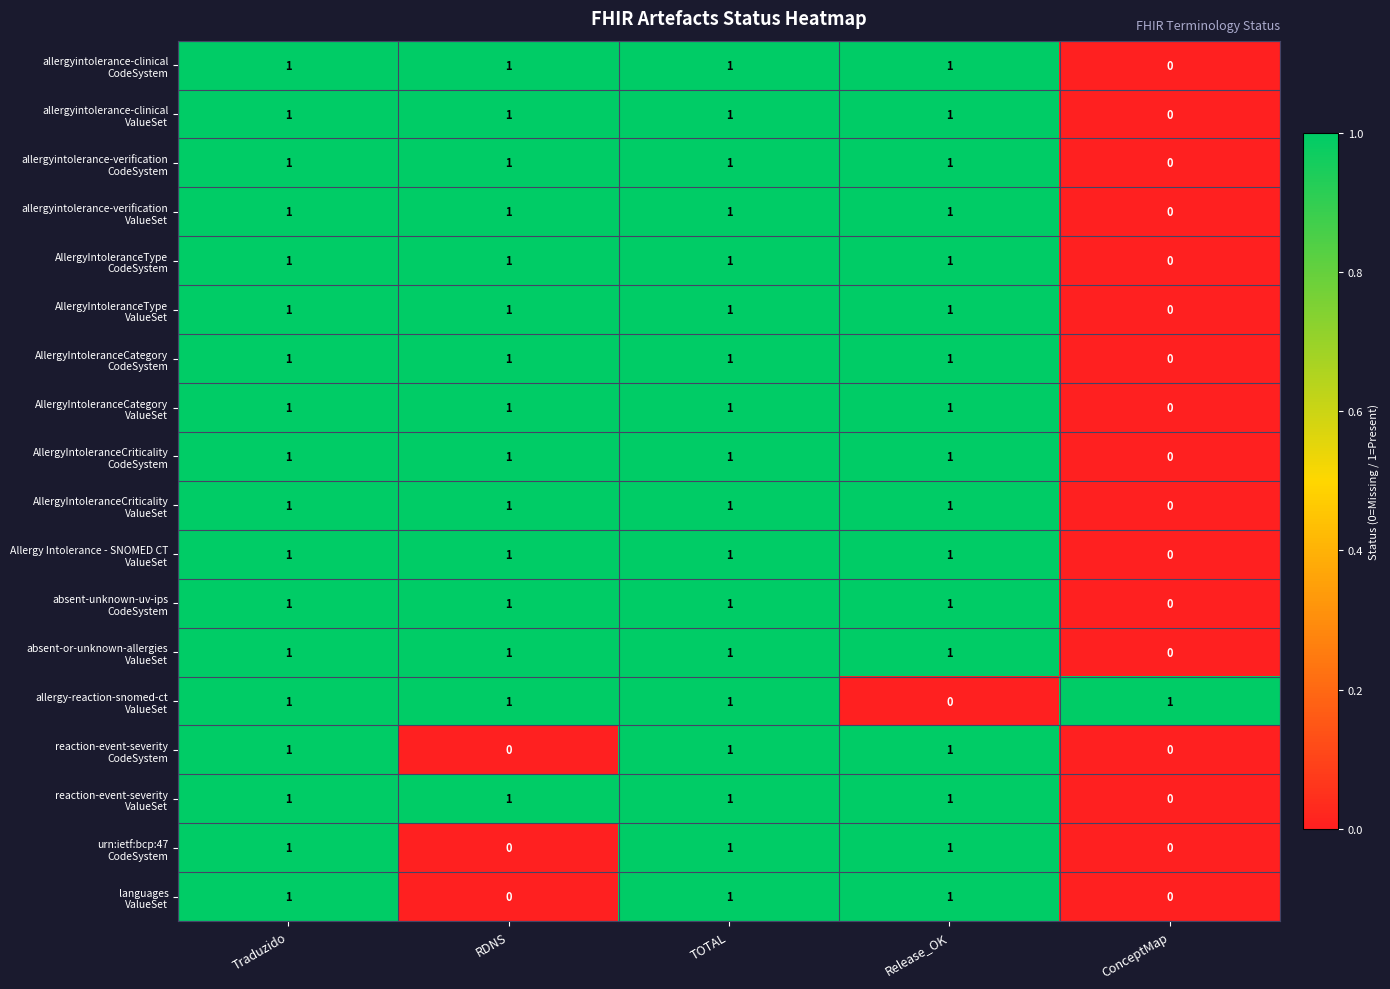

How many categories are shown in the chart?

5